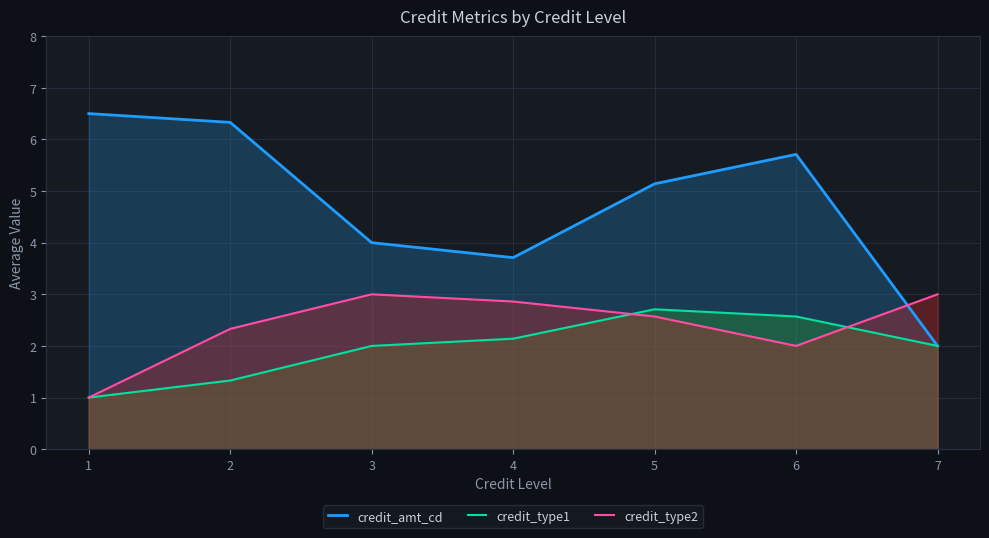

Rank the series at 2 from highest to lowest value.

credit_amt_cd, credit_type2, credit_type1